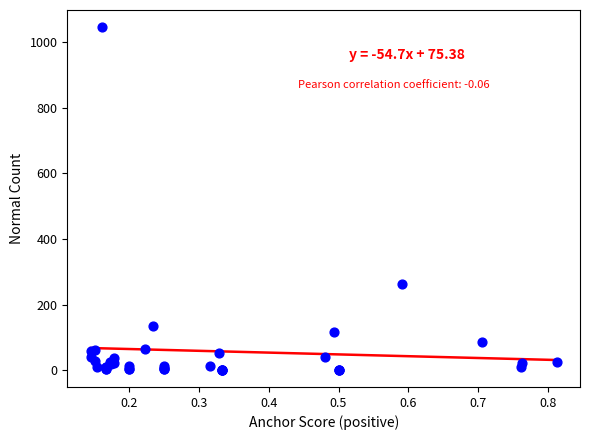

What Y value in the scatter plot is closest to 523?

264